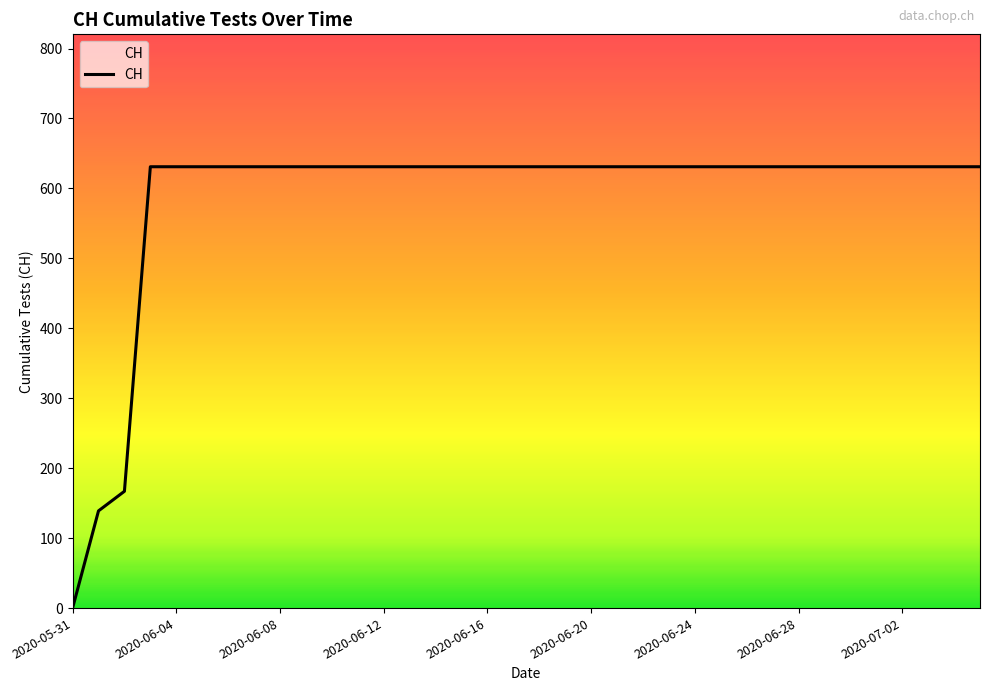

What is the maximum value shown in the chart?

631